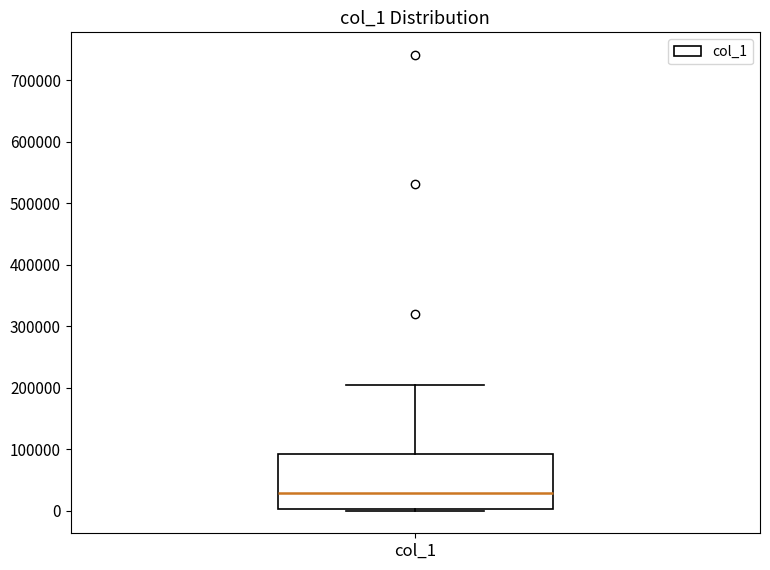

Where is the upper edge of the box for col_1 on the y-axis? The values are not printed on the chart, so give them approximately, as read against the axis.

90000